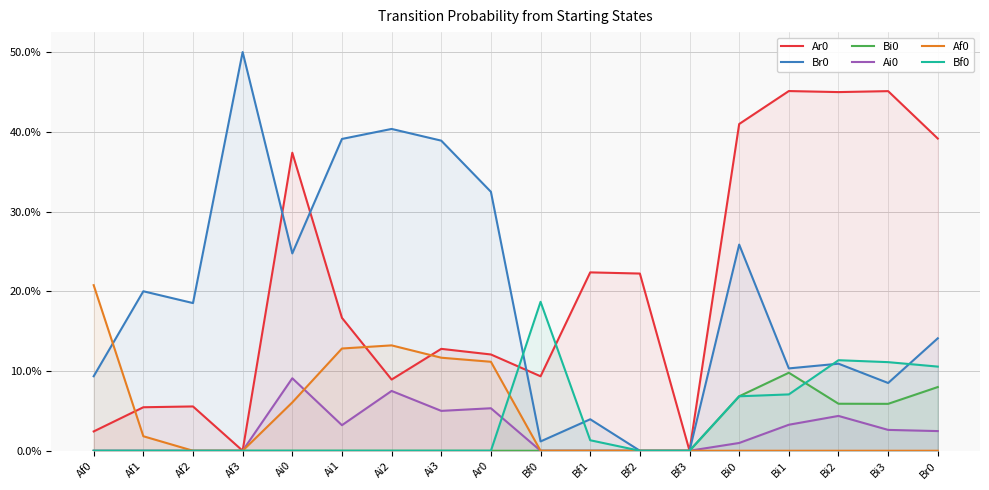

How many positive values does the Br0 series have?

16